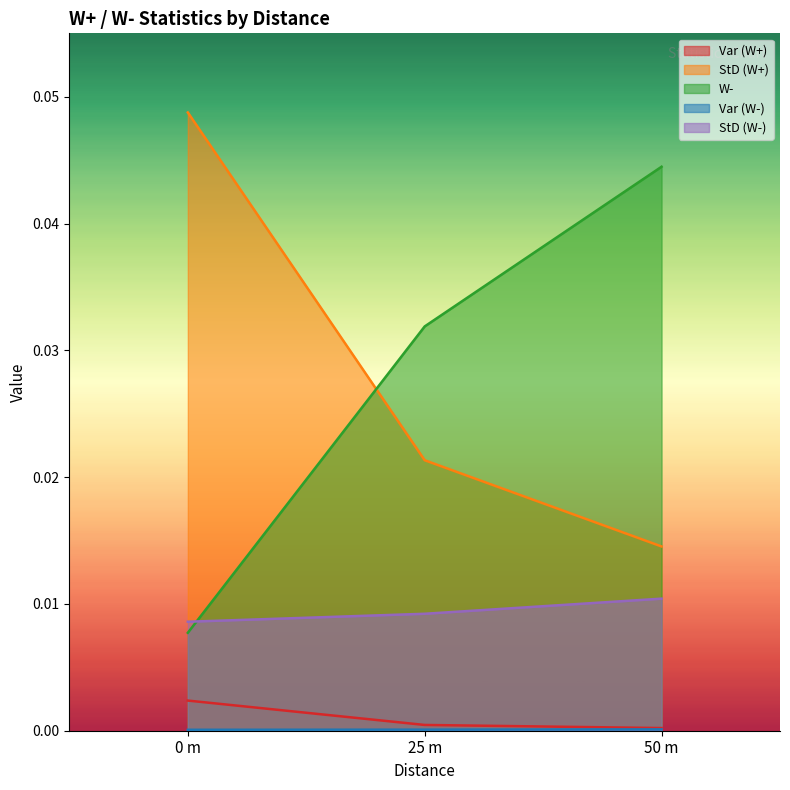

At which label is Var (W-) closest to 0?

0 m